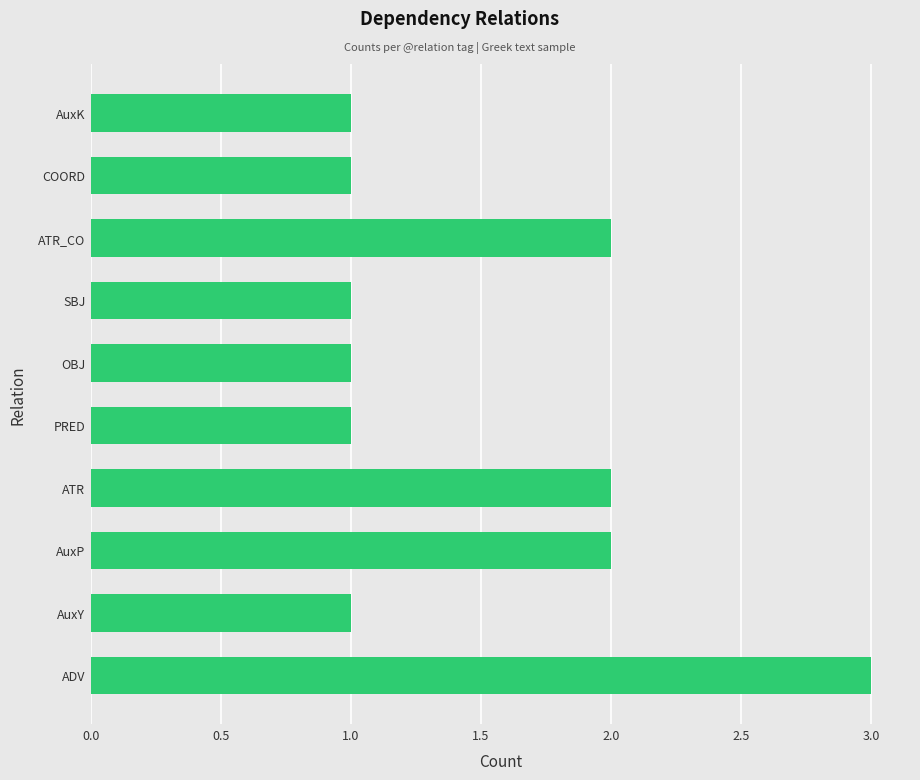

What is the sum of all values?

15